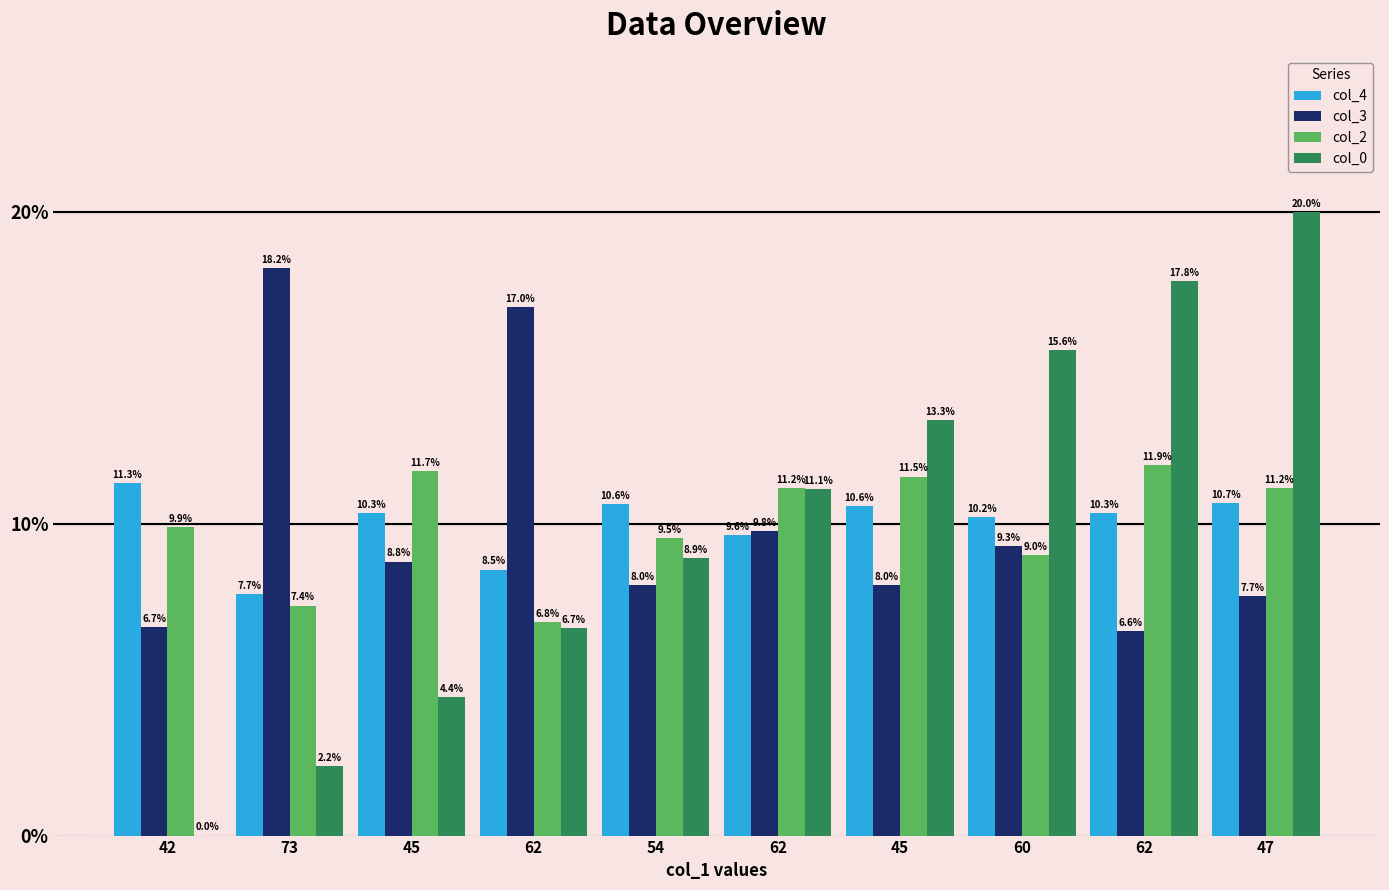

What is the total value across all series at 62?

39.0